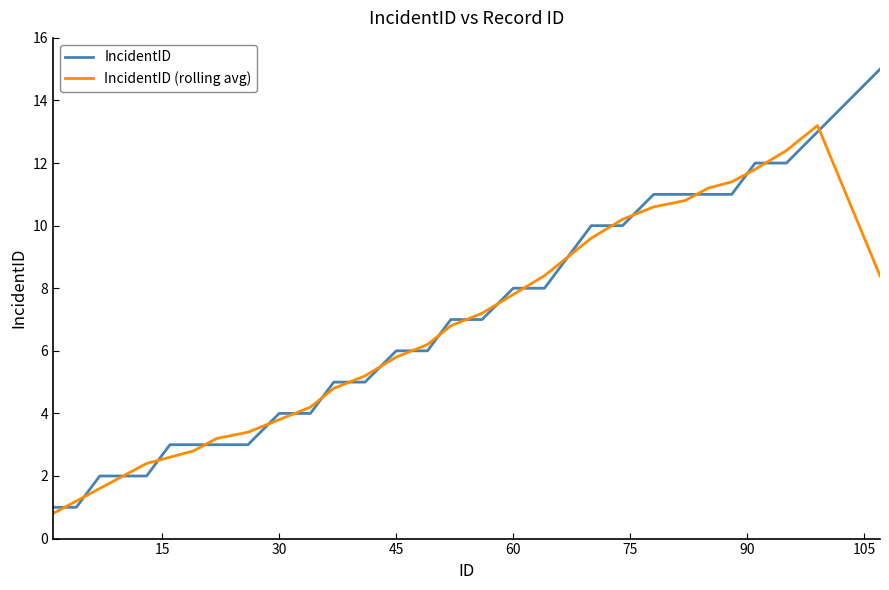

List the series in order of their peak value, highest first.

IncidentID, IncidentID (rolling avg)